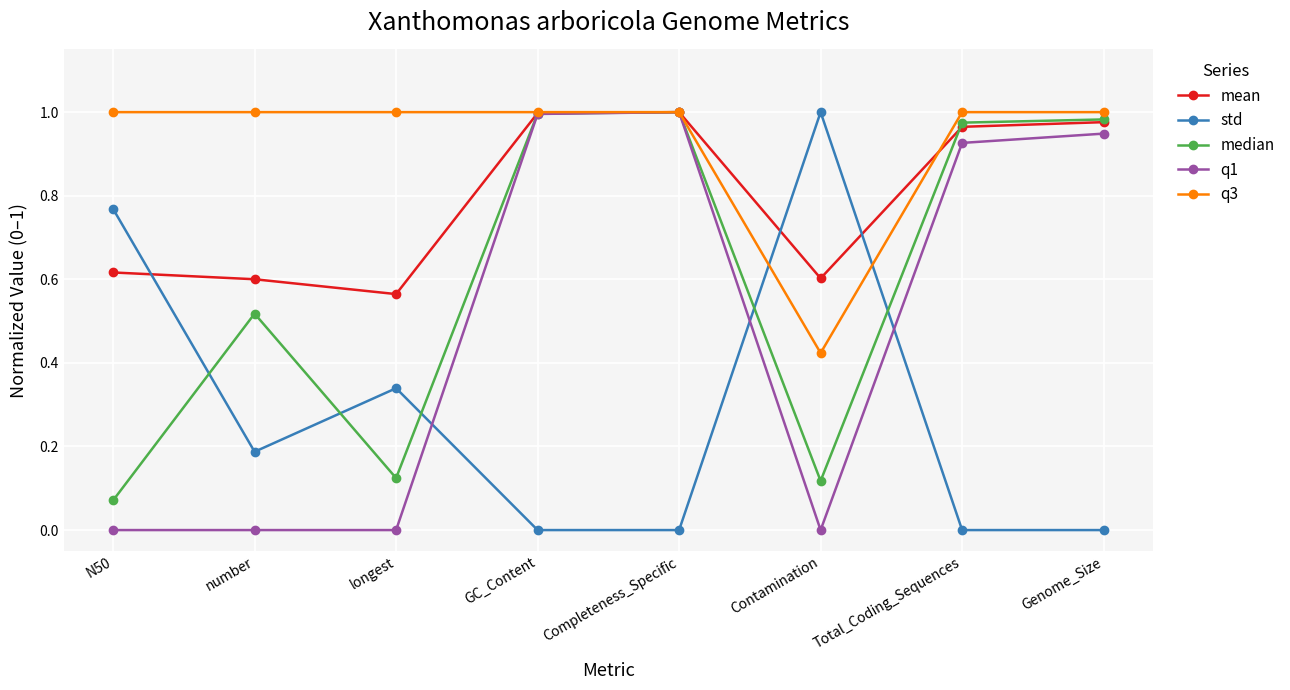

What position from the right is number?

7